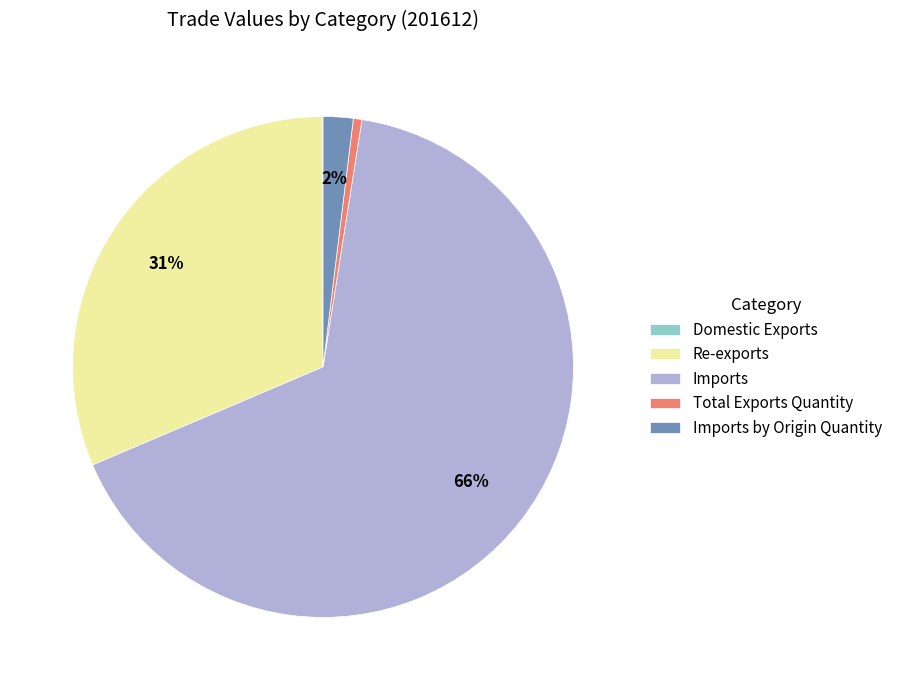

Is there a majority slice in this chart?

Yes